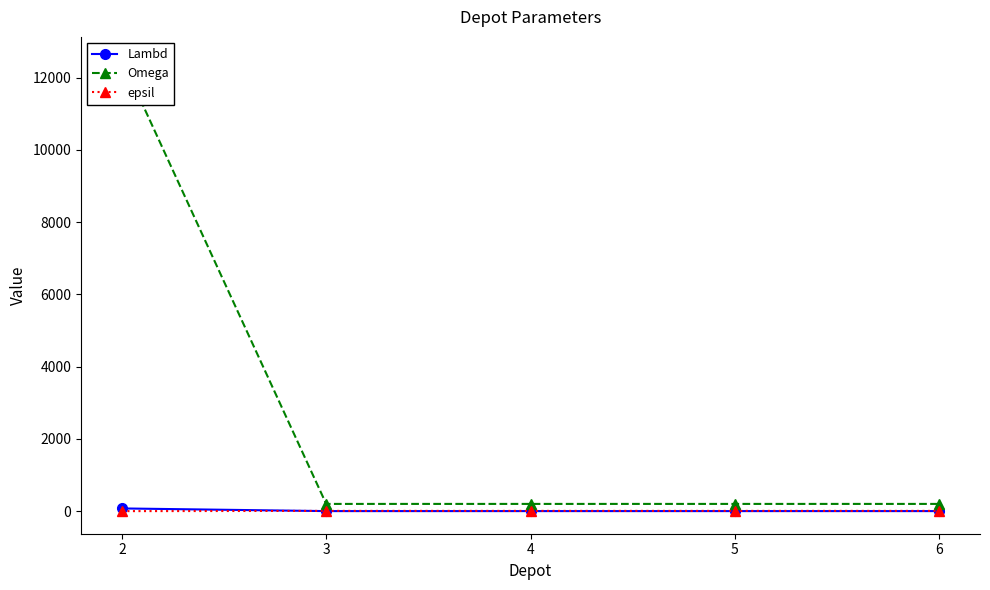

Which series has the largest range (max minus min)?

Omega